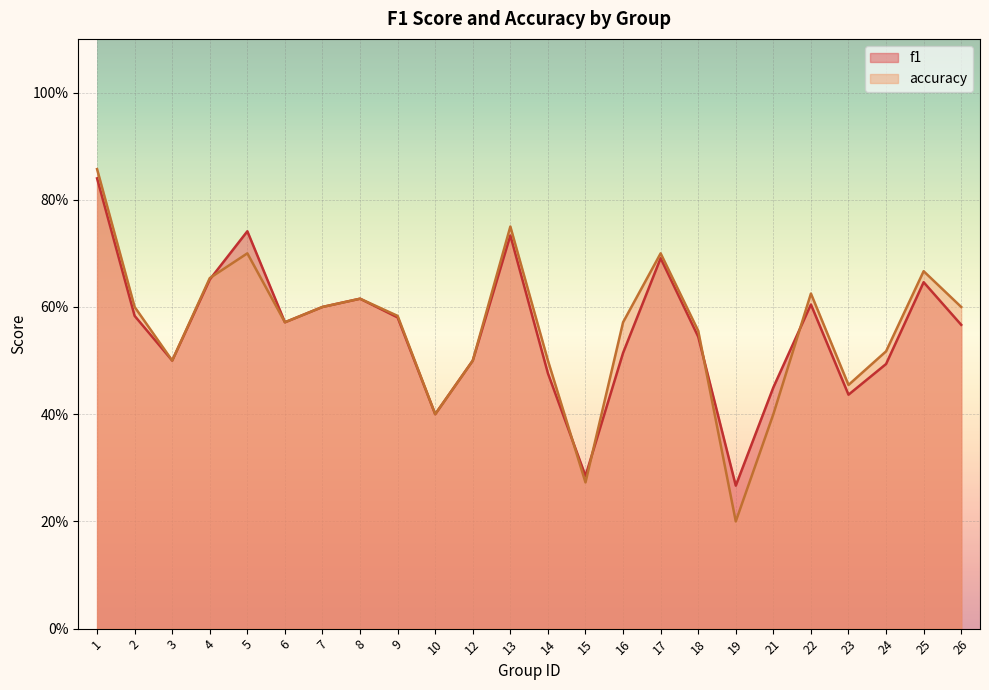

At which category does accuracy reach its first local valley?

3